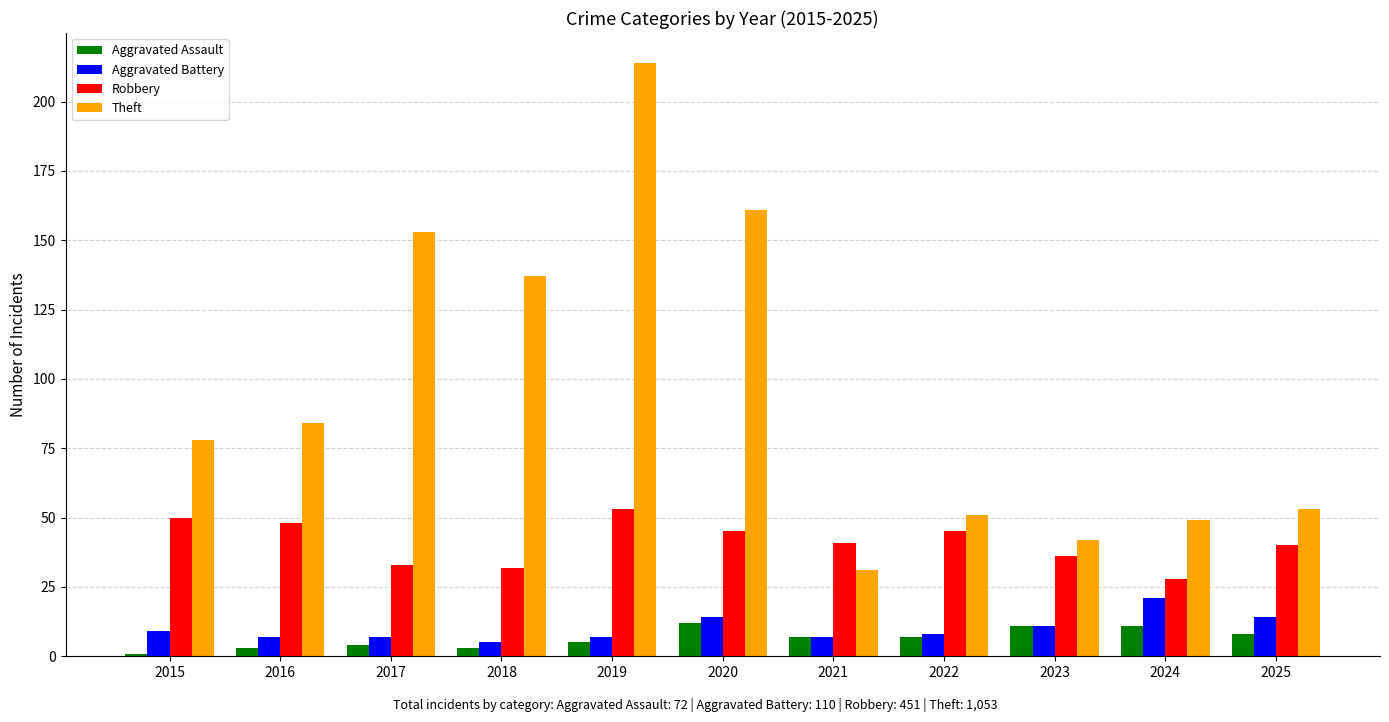

Which series has the largest total across all categories?

Theft